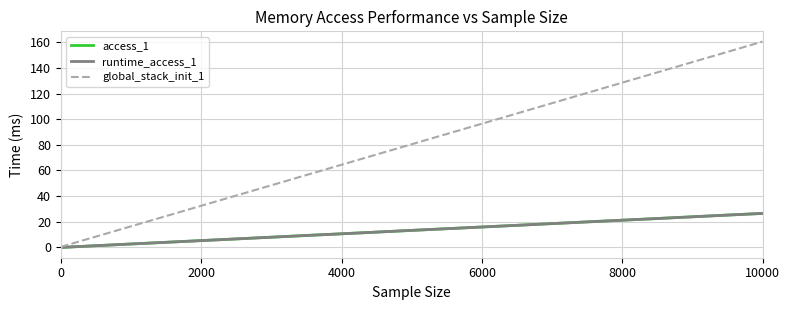

Is this an area chart (filled region under the line)?

No